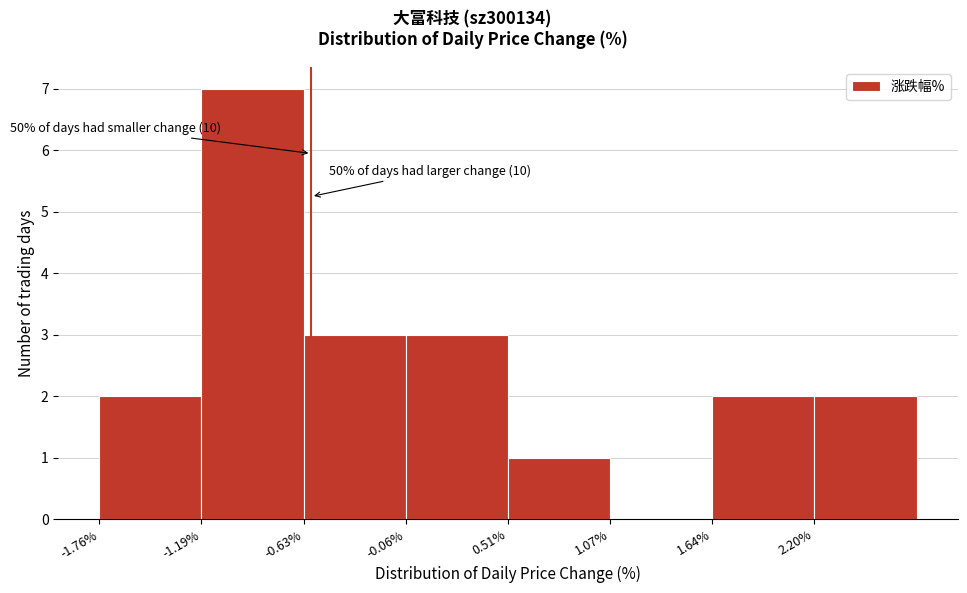

Over which range of the x-axis is the bar tallest?

-1.2 to -0.6